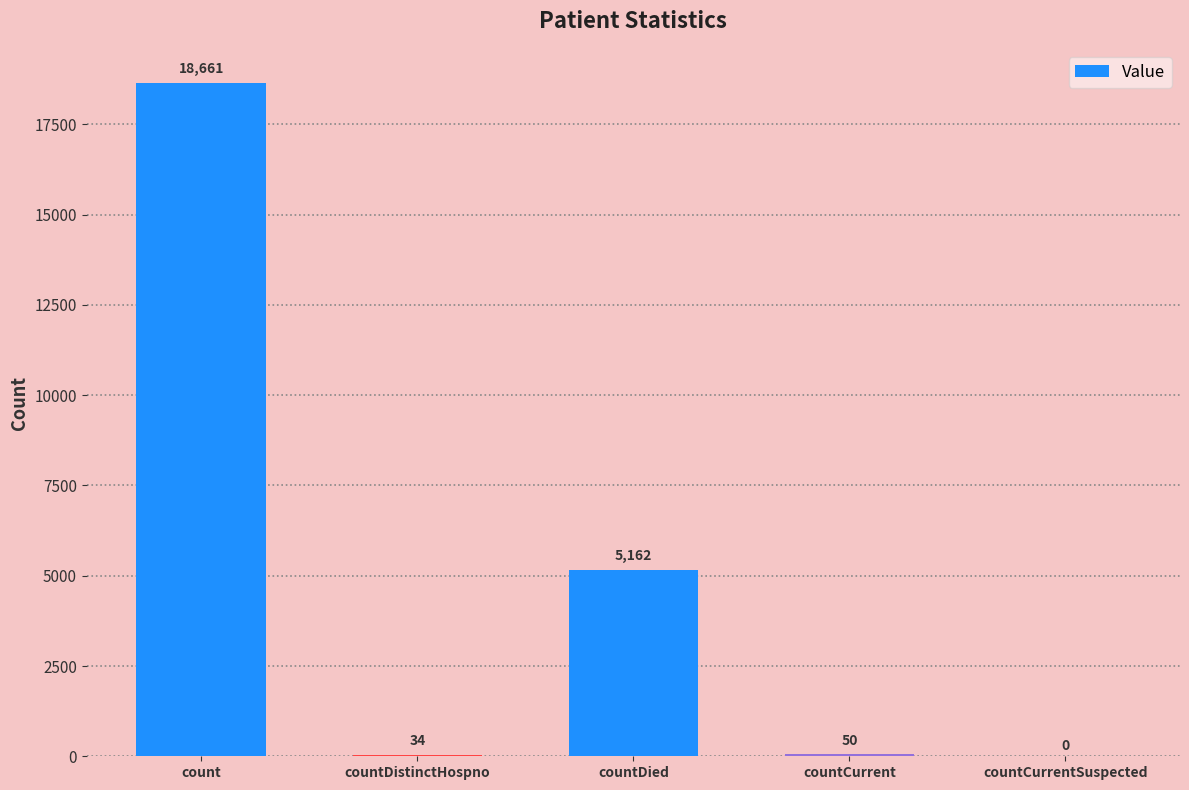

At which label does the data first exceed 50?

count